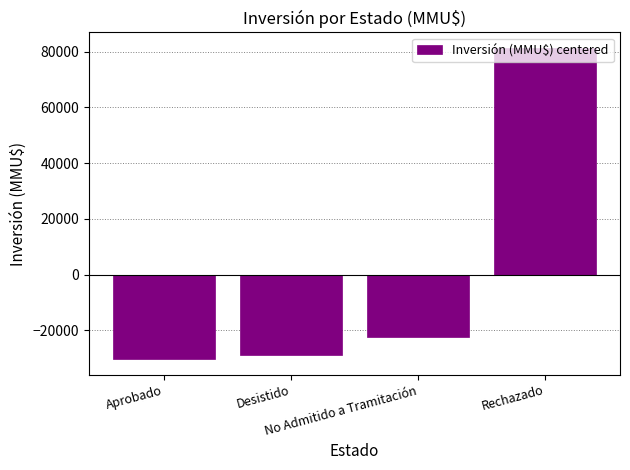

Are the bars horizontal?

No